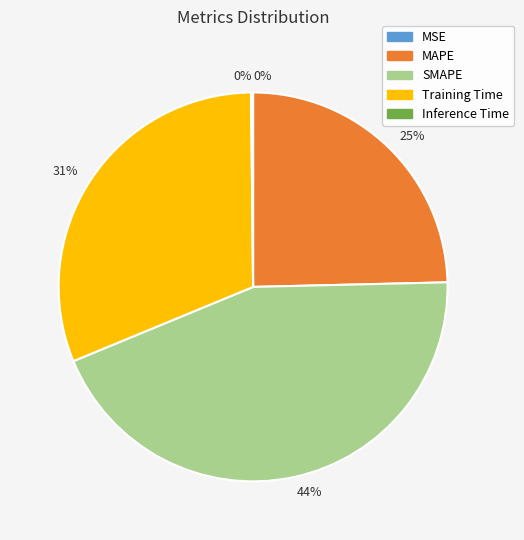

To the nearest percent, what portion does Training Time represent?

31%